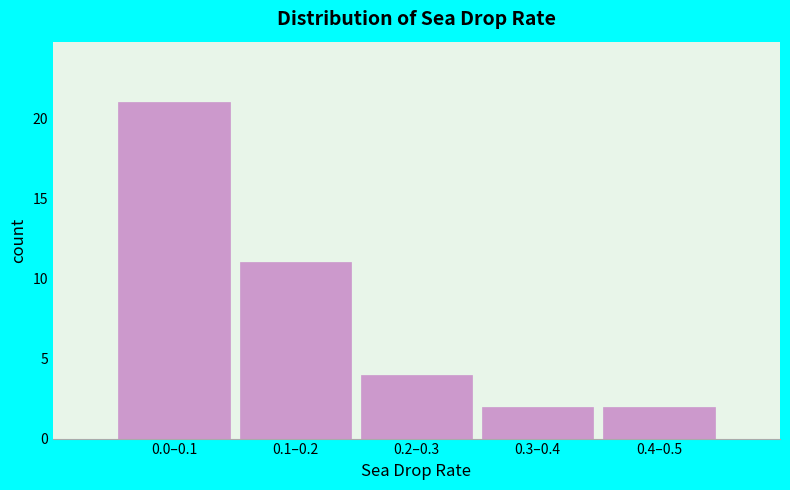

Reading right to left, what are all the values shown in this chart?

2	2	4	11	21